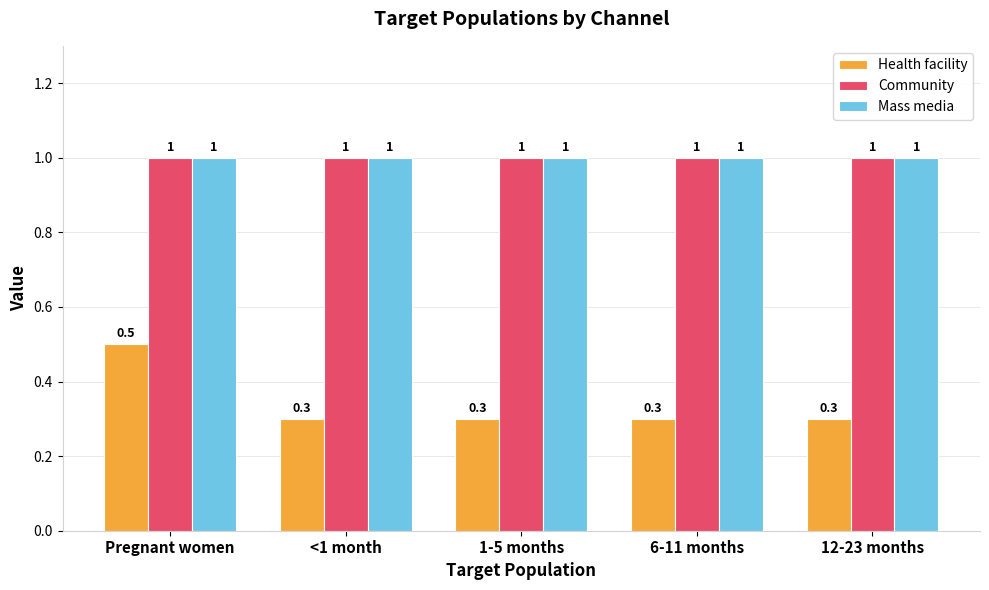

True or false: Mass media has a value of 1.0 at 6-11 months.

True